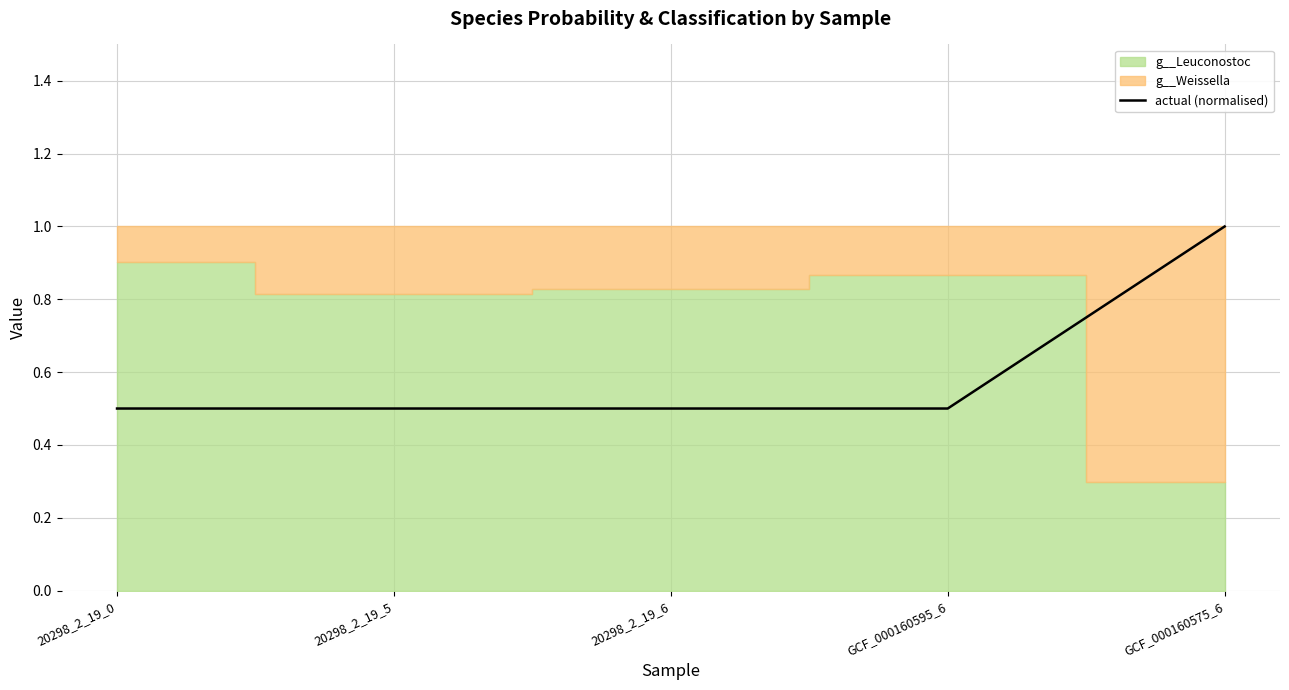

What is the greatest value displayed?

1.0